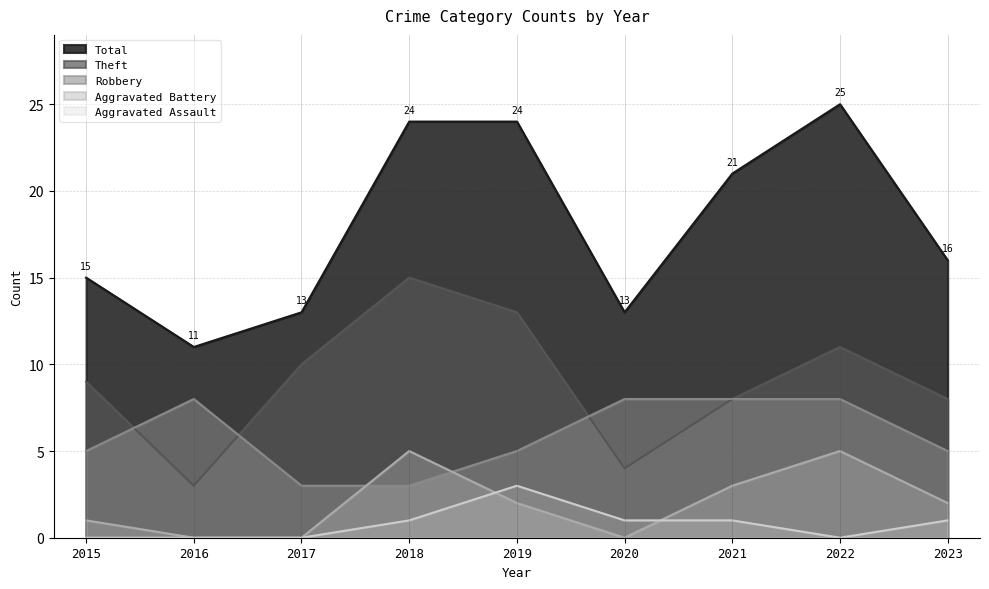

What is the value of the Robbery point at the 8th from the left?

8